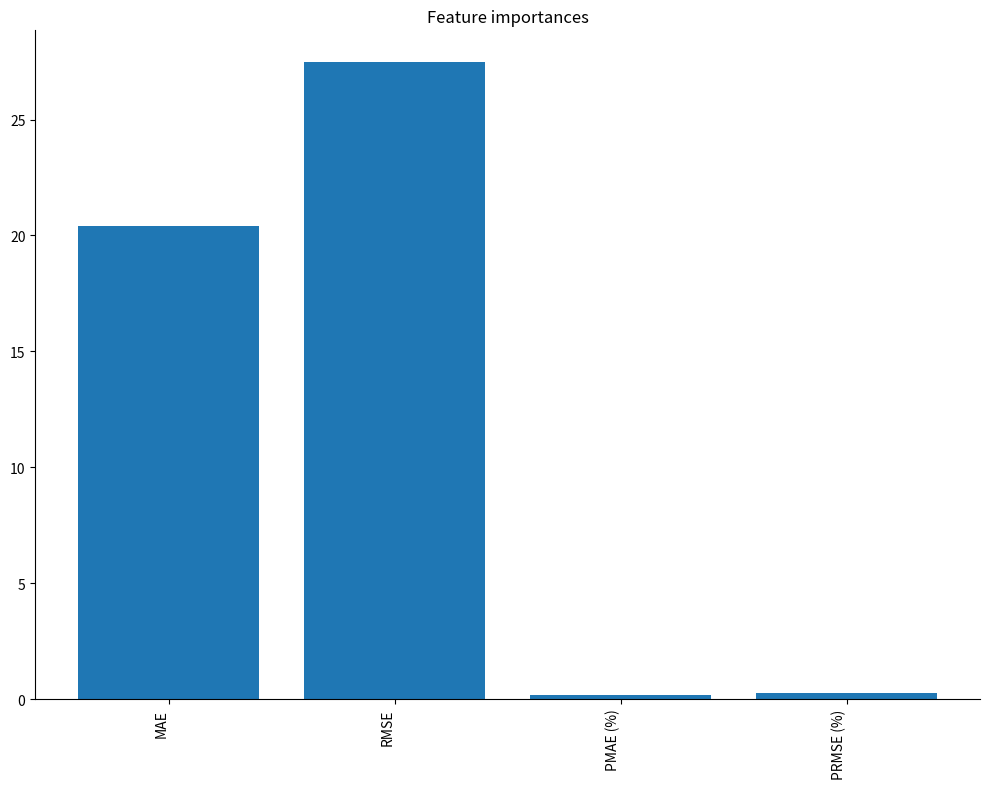

Count the number of data series in this chart.

1